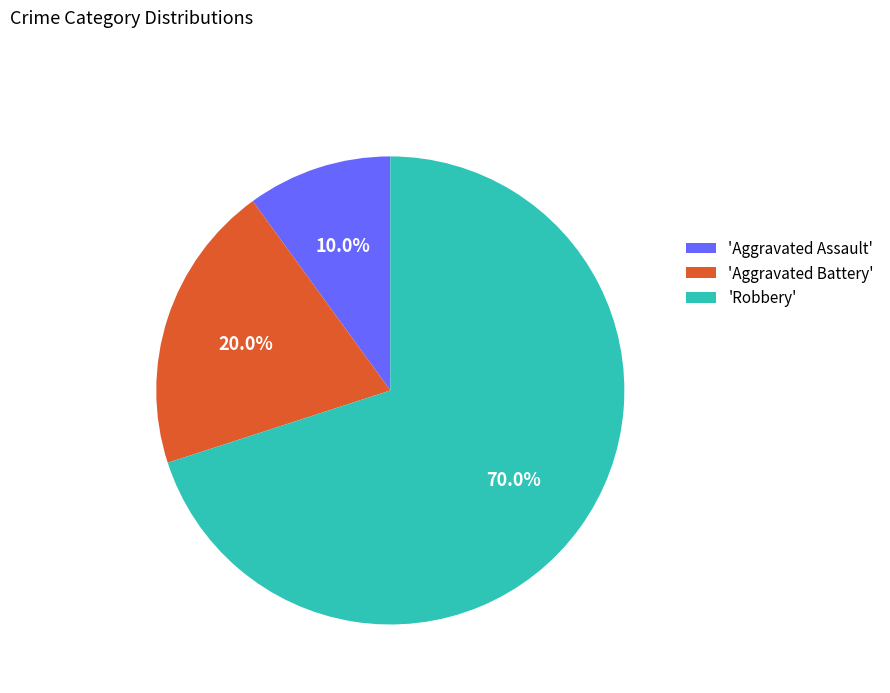

Rank the categories by value from lowest to highest.

'Aggravated Assault', 'Aggravated Battery', 'Robbery'